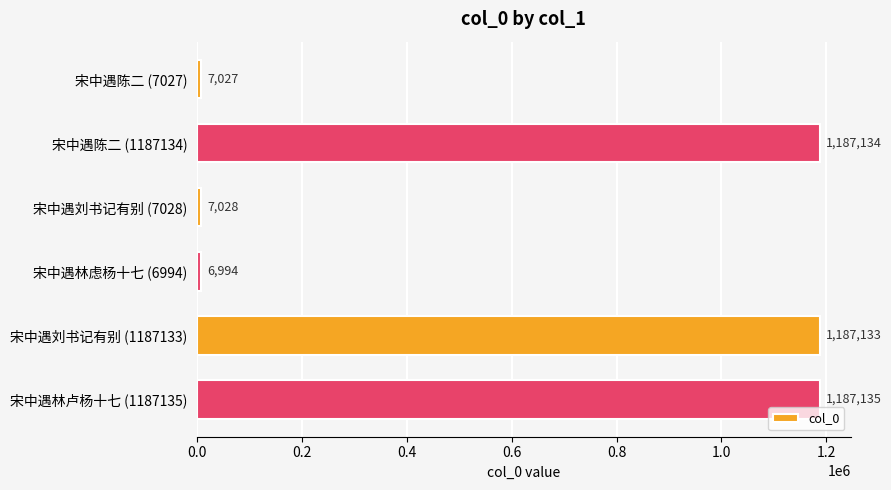

At which label is the value closest to 597064?

宋中遇刘书记有别 (7028)